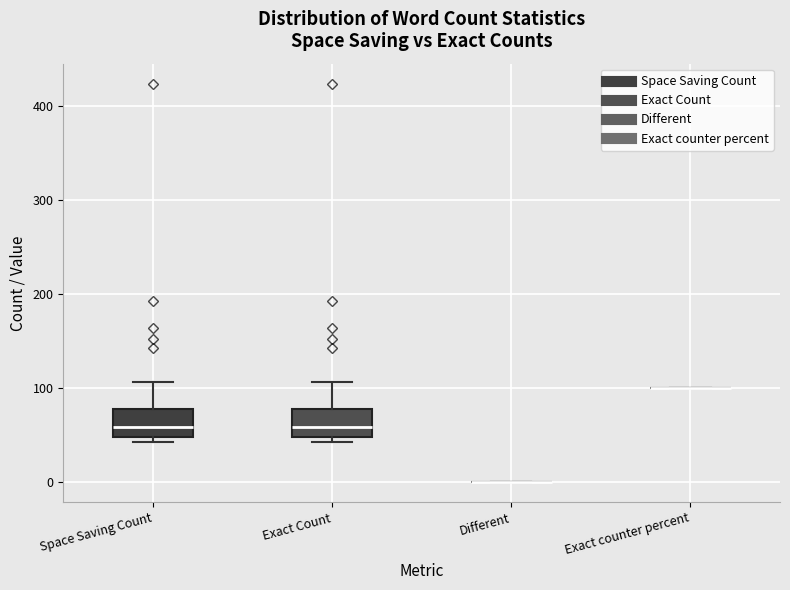

Reading left to right, read every box against the y-axis: the position of its median line, the range the box covers, and the ends of its whiskers. The values are not printed on the chart, so give them approximately, as read against the axis.

Space Saving Count: median 60, box 50 to 80, whiskers 40 to 110
Exact Count: median 60, box 50 to 80, whiskers 40 to 110
Different: box collapsed to a line at 0, whiskers 0 to 0
Exact counter percent: box collapsed to a line at 100, whiskers 100 to 100